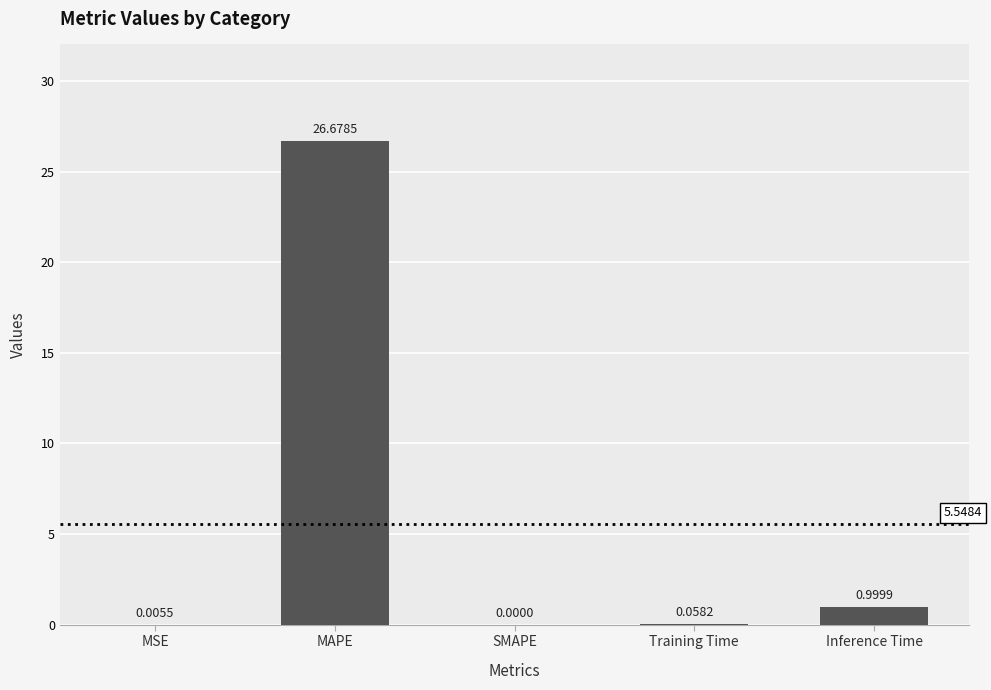

At which label is the value closest to 13?

Inference Time